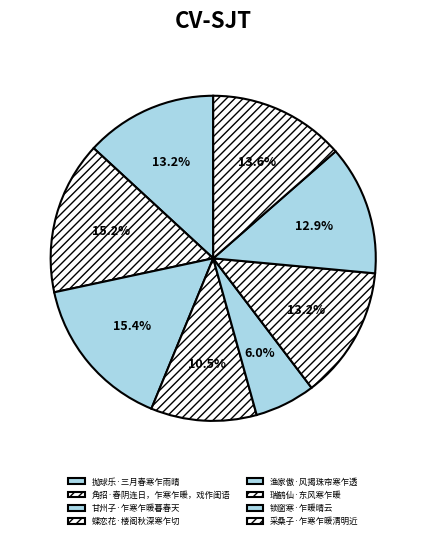

Combined, do 瑞鹤仙·东风寒乍暖 and 抛球乐·三月春寒乍雨晴 account for over 50%?

No